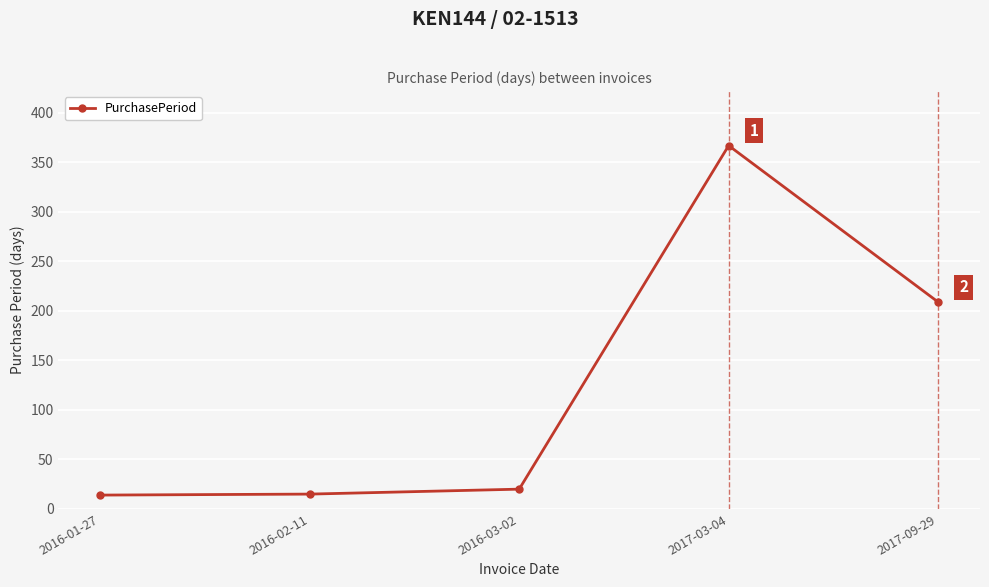

At which category does the data reach its first local peak?

2017-03-04